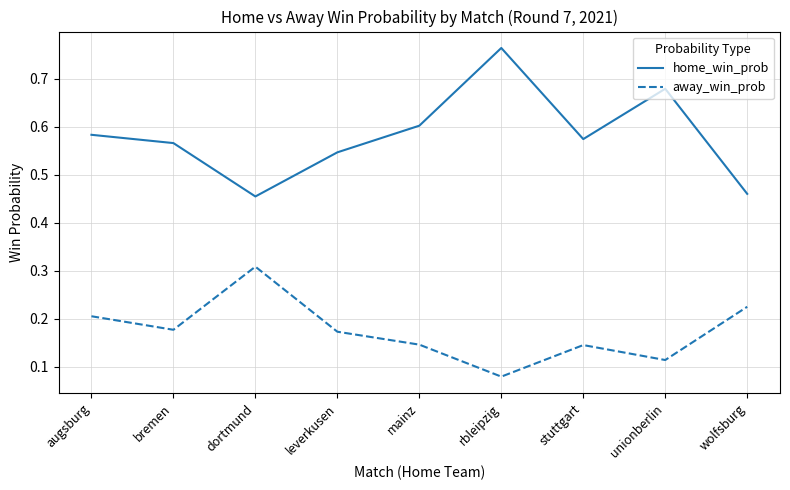

Which label corresponds to the smallest value in the chart?

rbleipzig